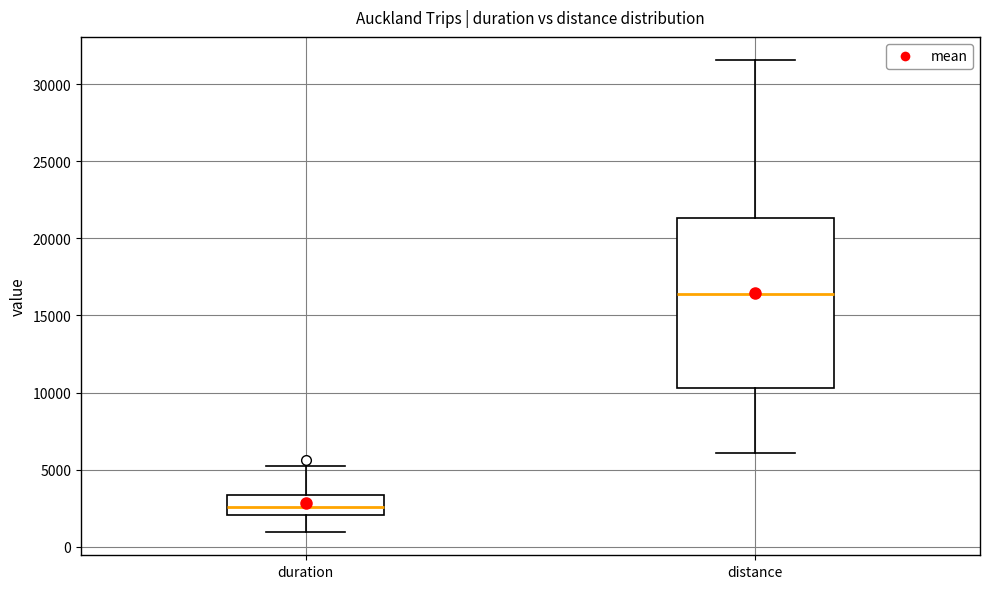

Which box has the lowest median line?

duration